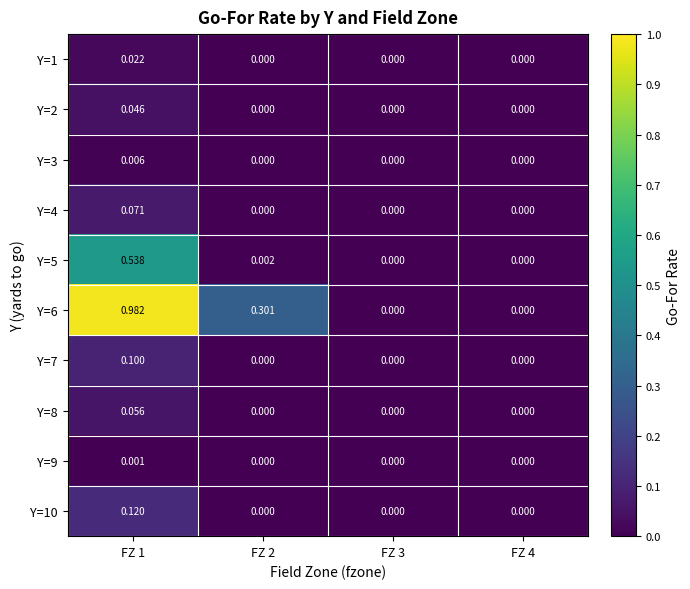

Which series changed the most between FZ 2 and FZ 4?

Y=6